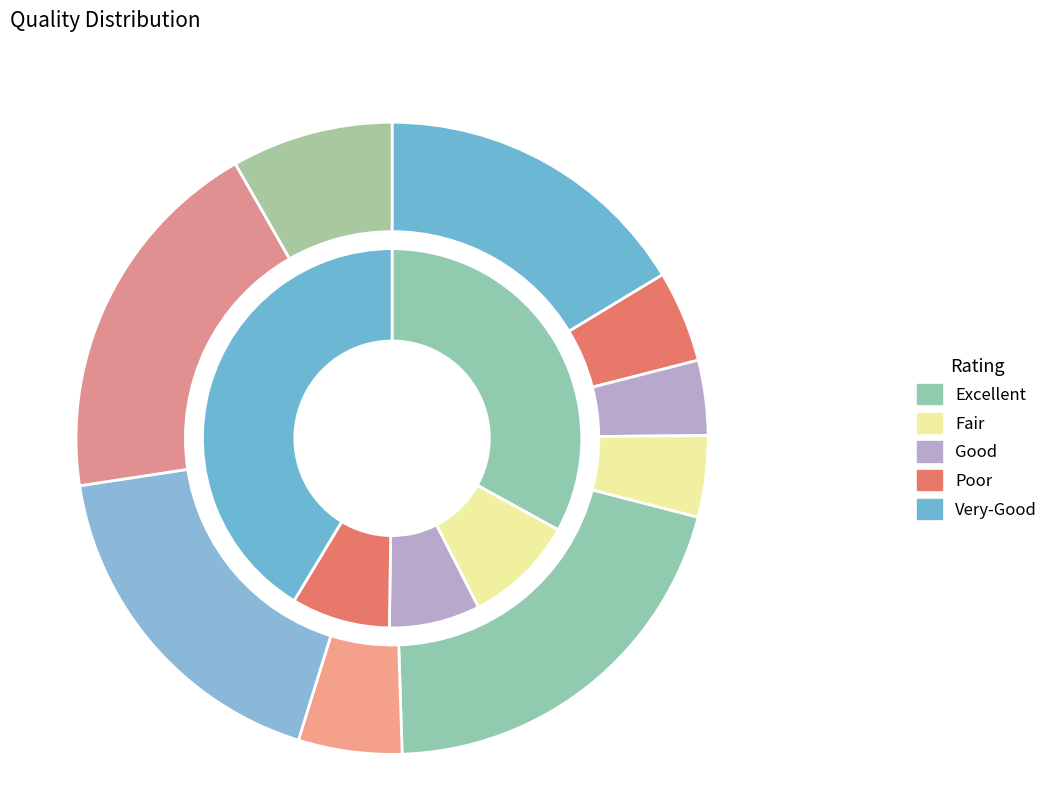

Is there any slice that represents more than half of the pie?

No